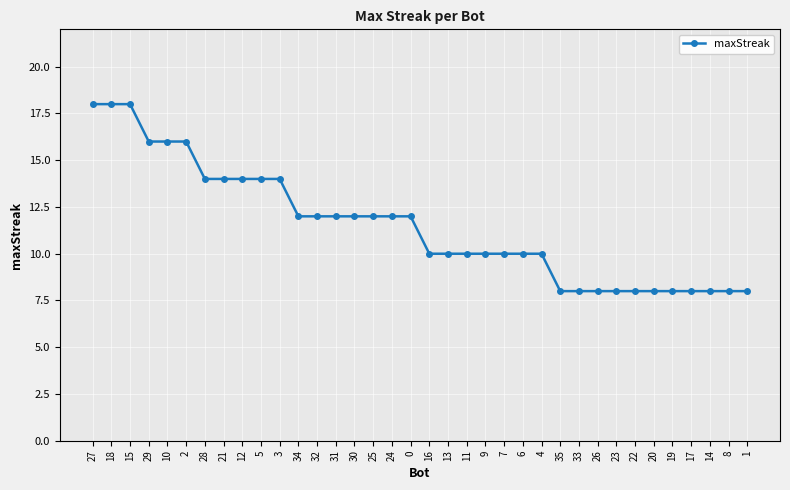

What is the change in value from 7 to 22?

-2